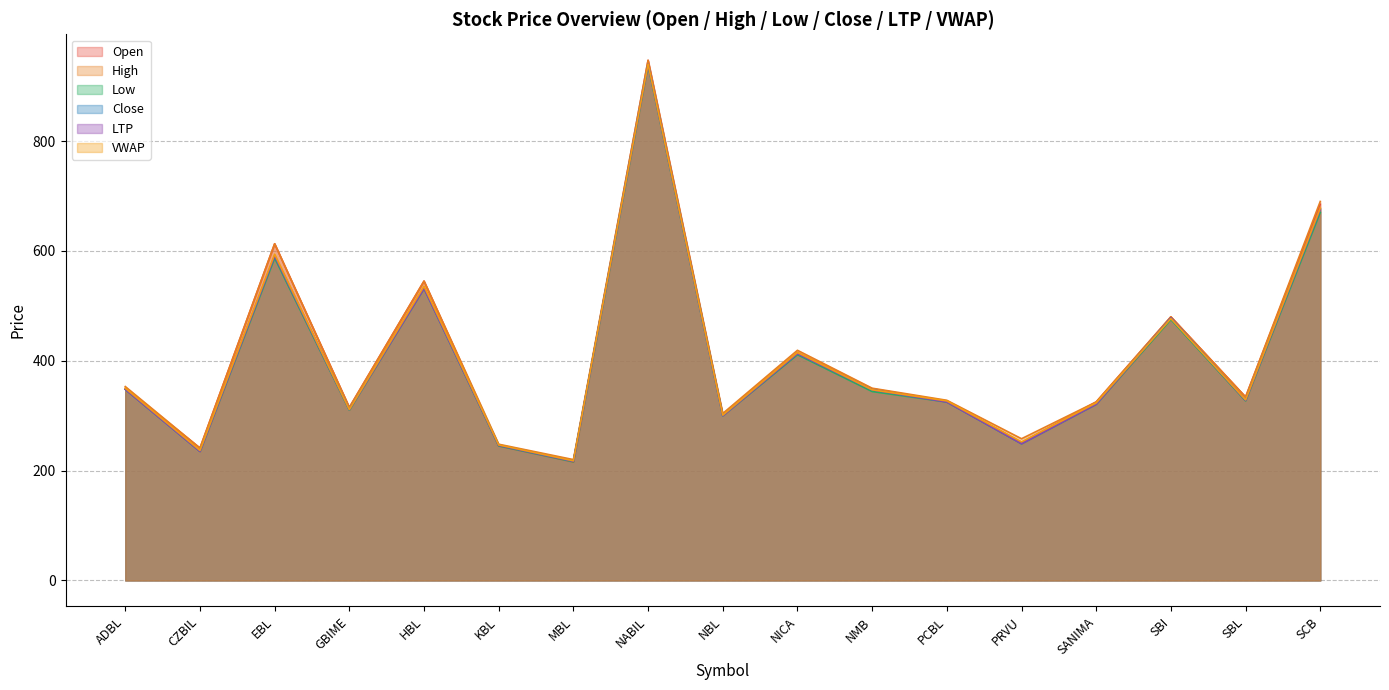

What is the average value of the Open series?

408.2